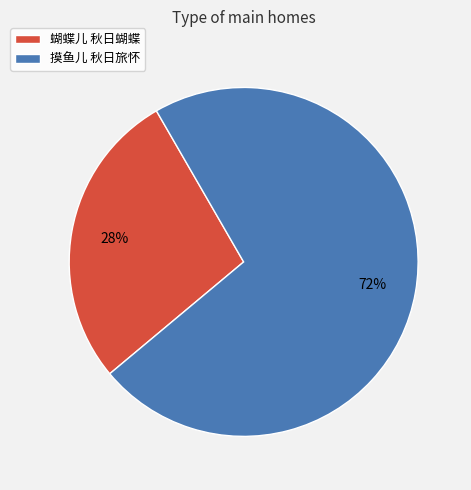

To the nearest percent, what is the combined percentage of 摸鱼儿 秋日旅怀 and 蝴蝶儿 秋日蝴蝶?

100%